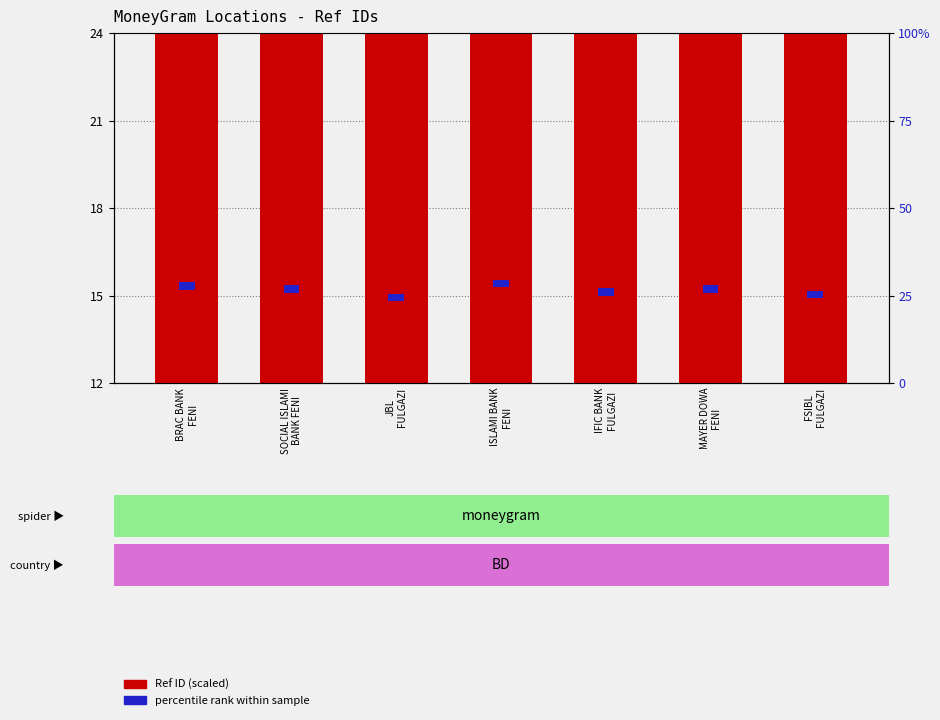

What is the greatest value displayed?

24.0